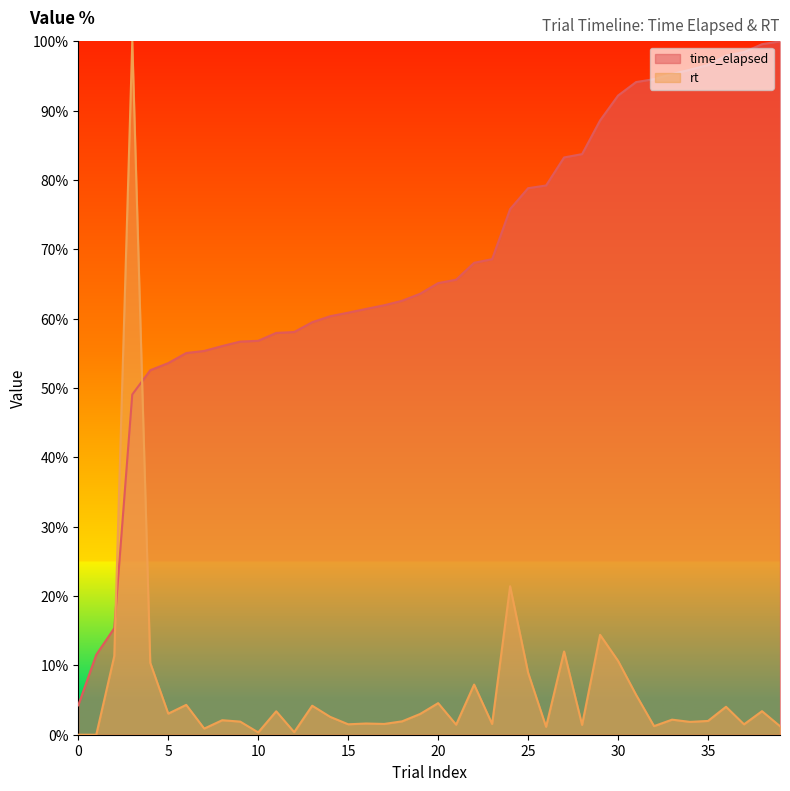

What is the maximum value for rt?

100.0